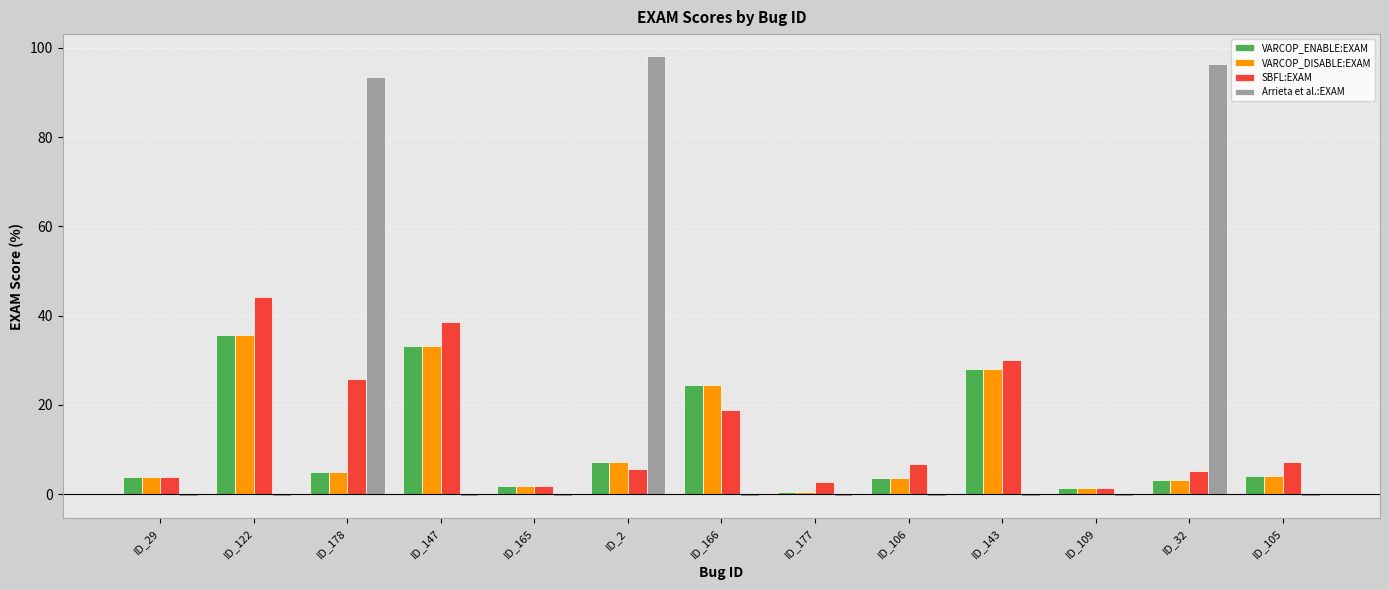

How many bars are there in total?

52